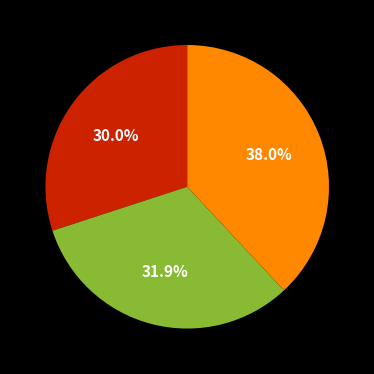

Is there a majority slice in this chart?

No